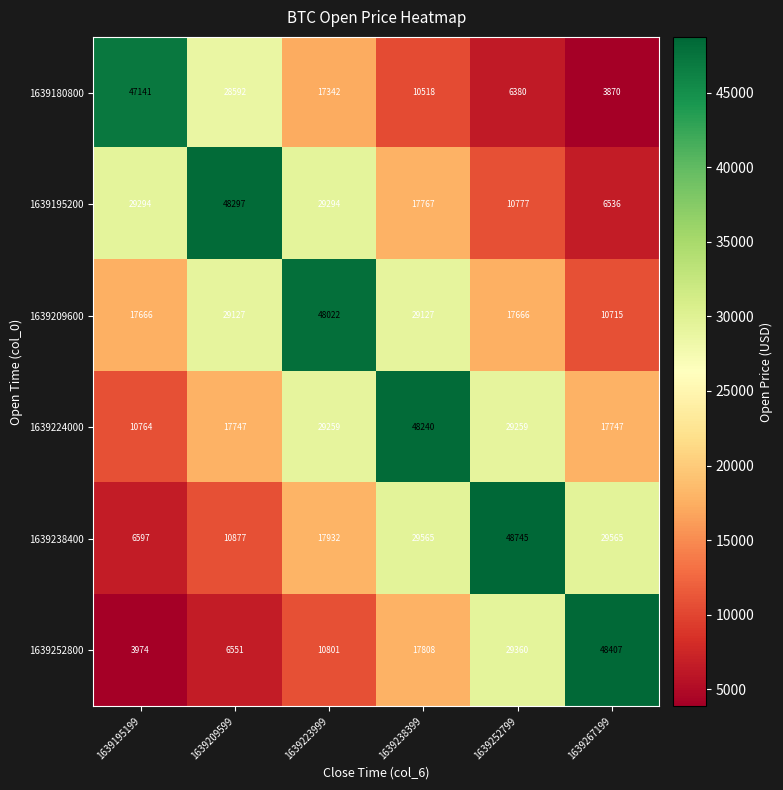

What is the sum of all 1639209600 values?

152323